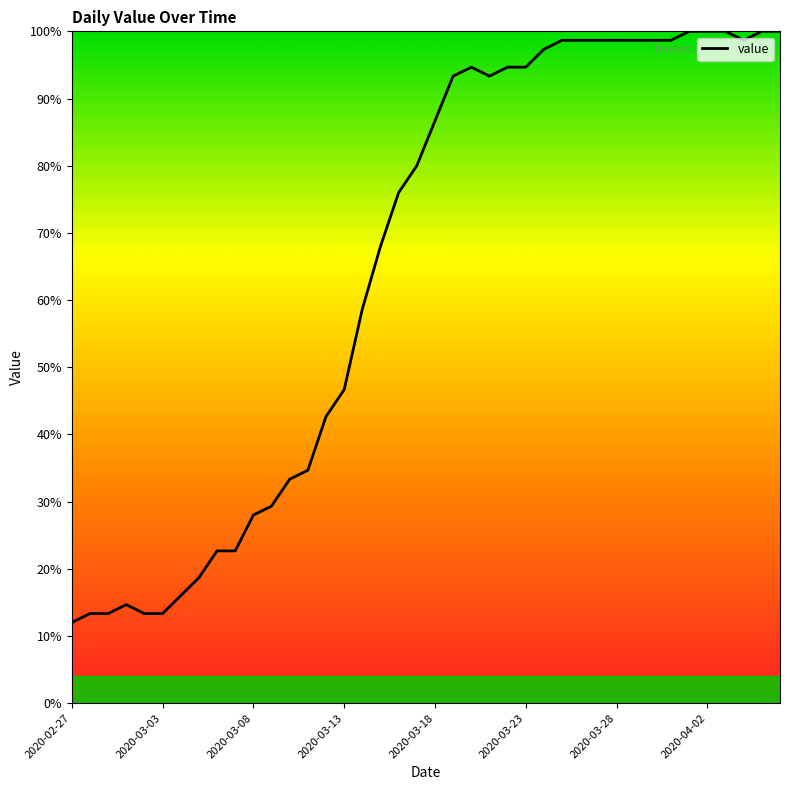

What is the greatest value displayed?

100.0